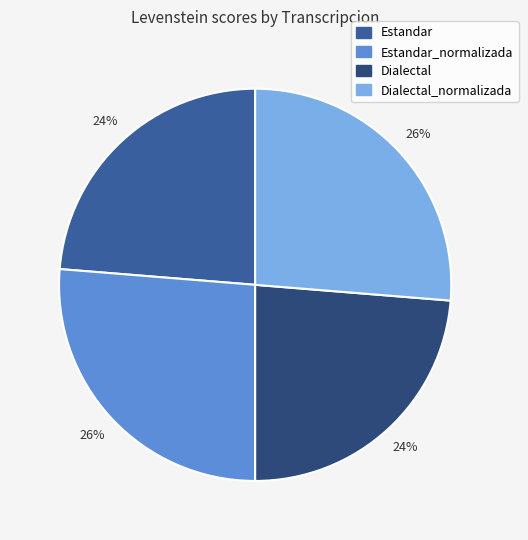

Is there any slice that represents more than half of the pie?

No